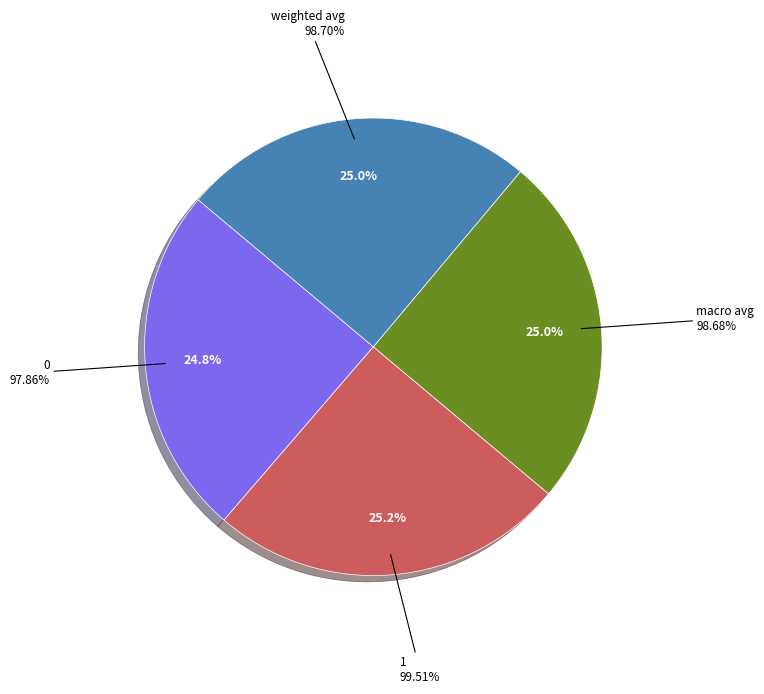

How many slices are in this pie chart?

4